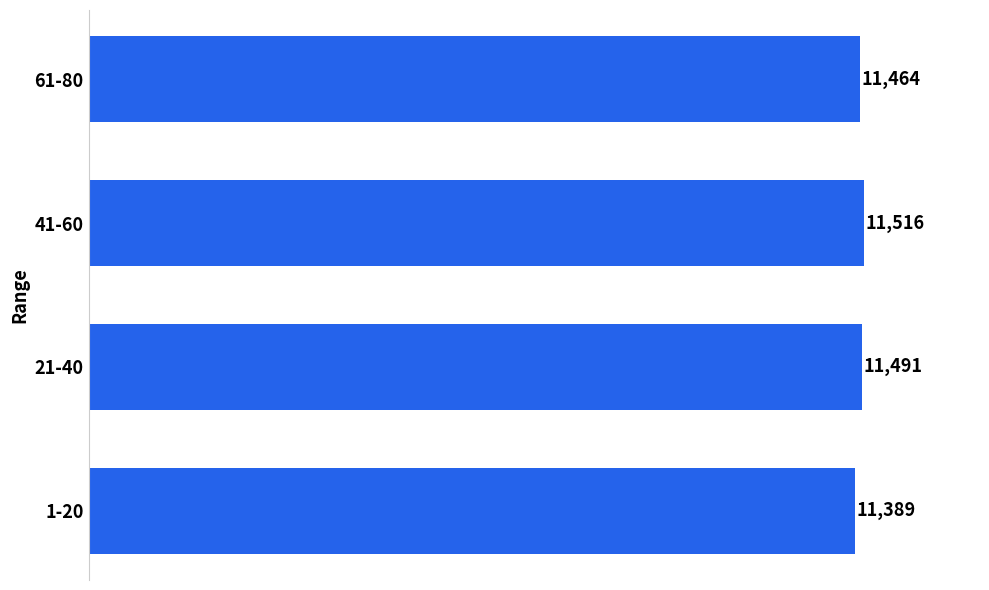

Between 41-60 and 61-80, which is larger?

41-60